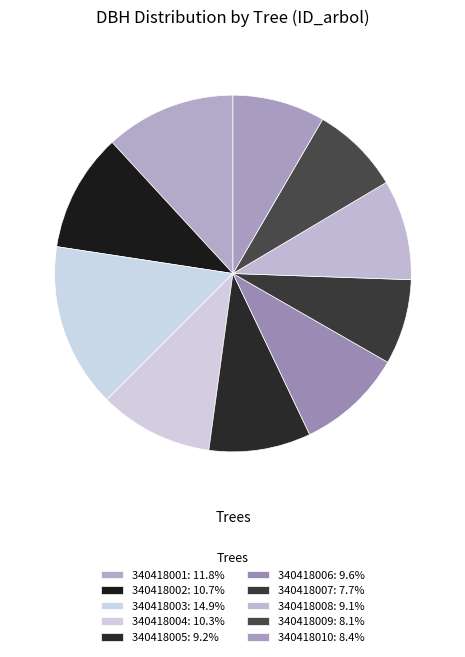

What is the change in value from 340418005 to 340418008?

-0.1